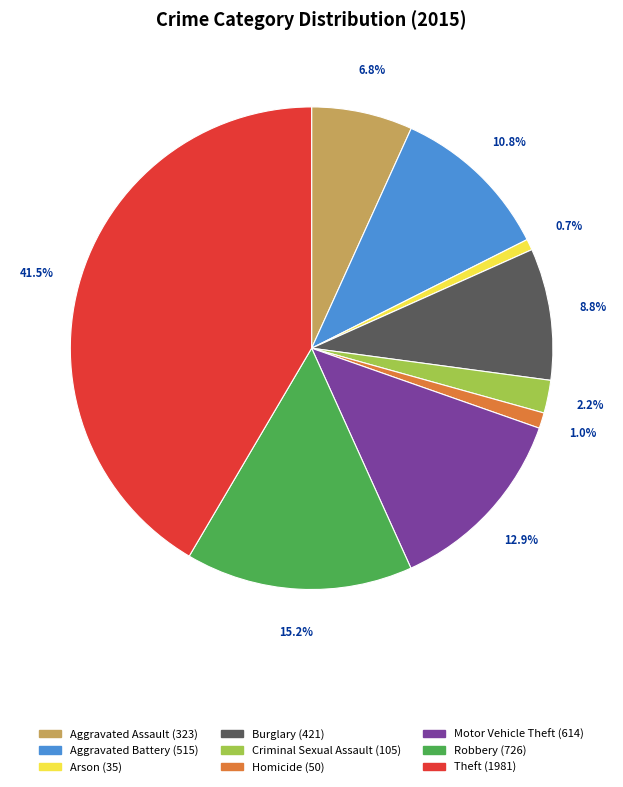

What percentage is the Robbery slice, to the nearest percent?

15%